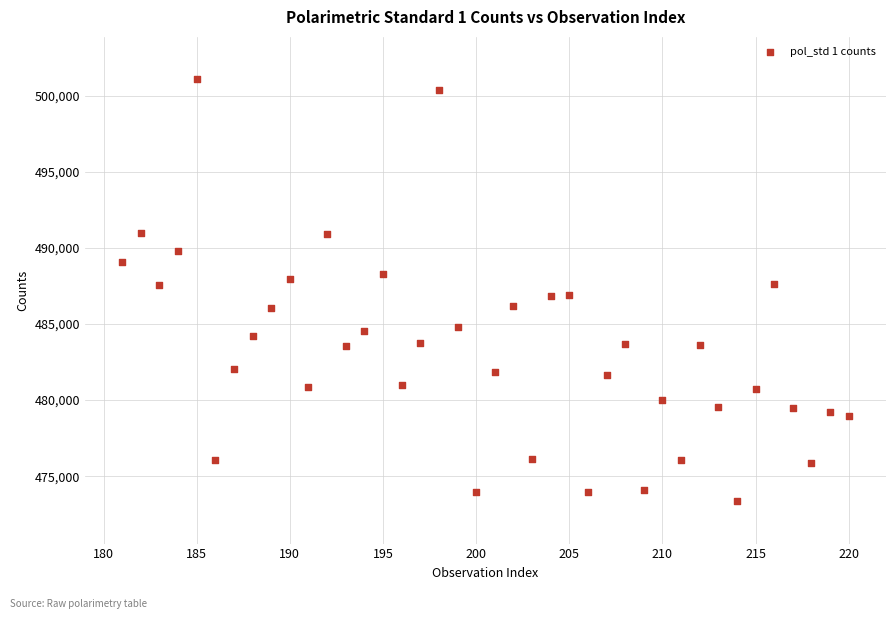

What is the range of Y values (max minus min)?

27753.1